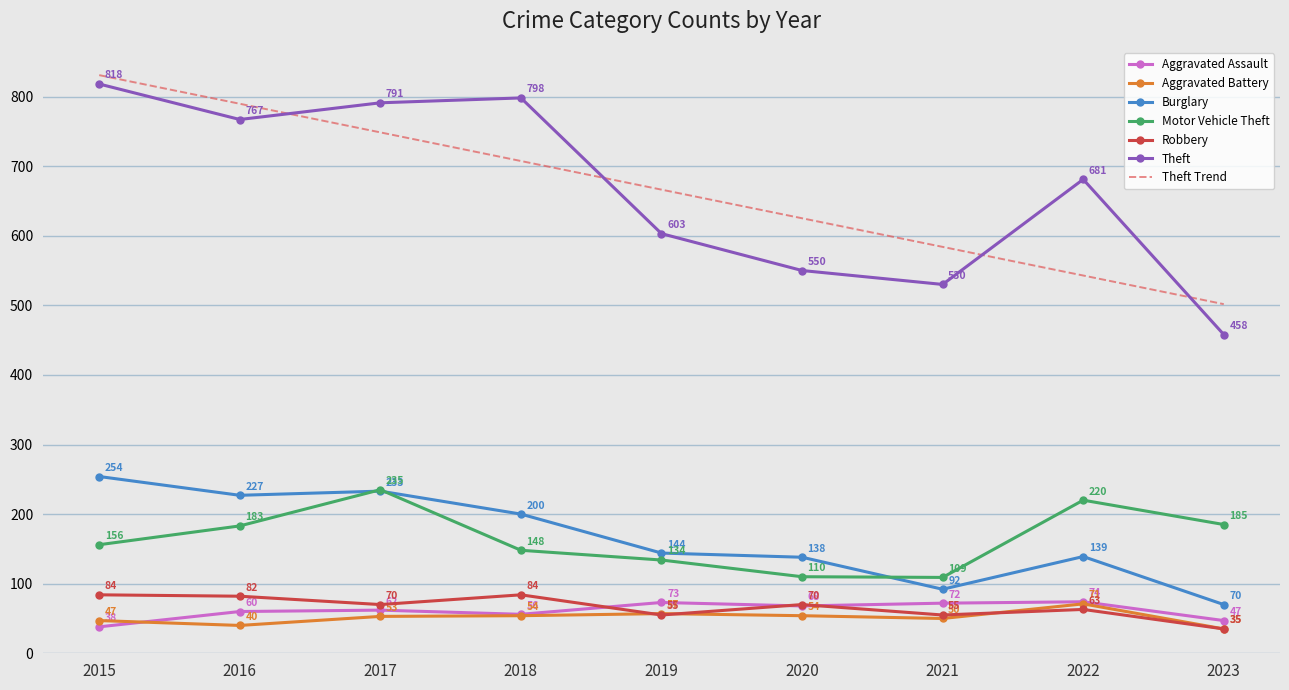

Is the value of Burglary at 2015 greater than the value of Motor Vehicle Theft at 2015?

Yes